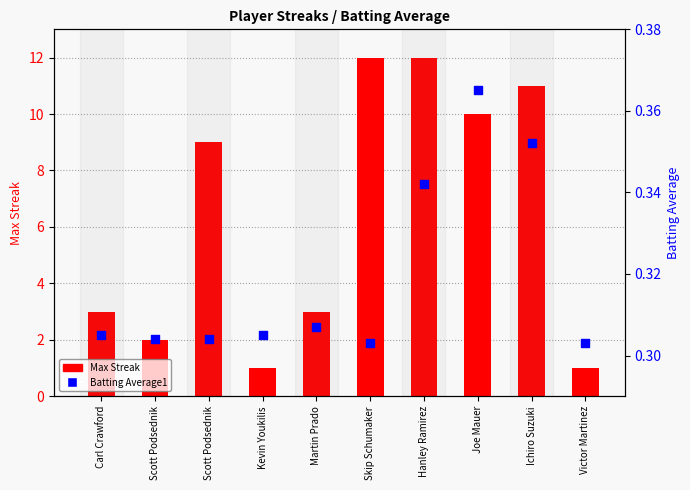

Which series has the largest total across all categories?

Max Streak